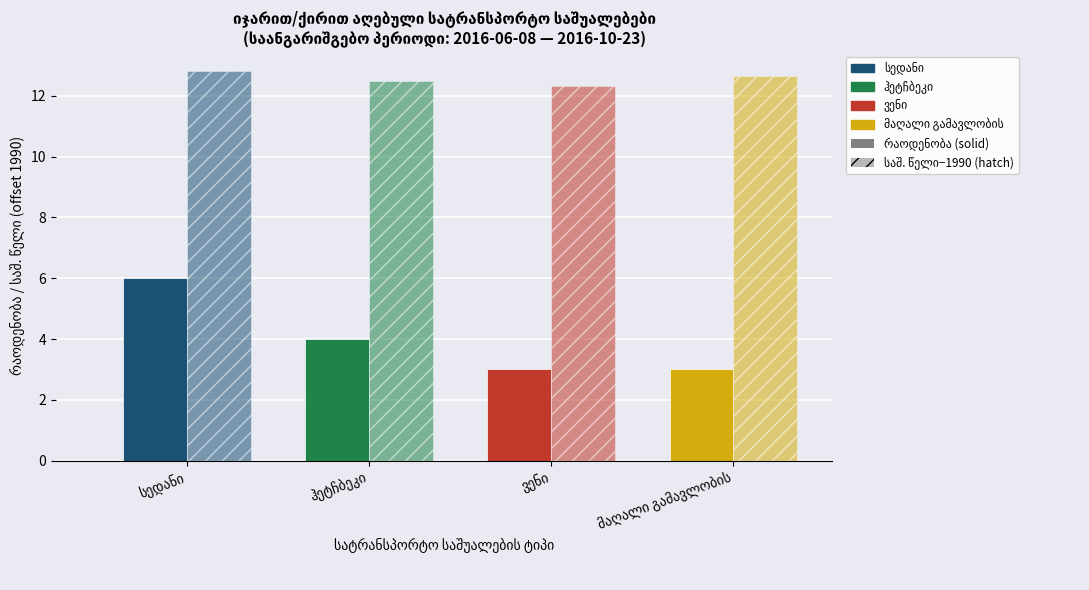

How many groups of bars are there?

4